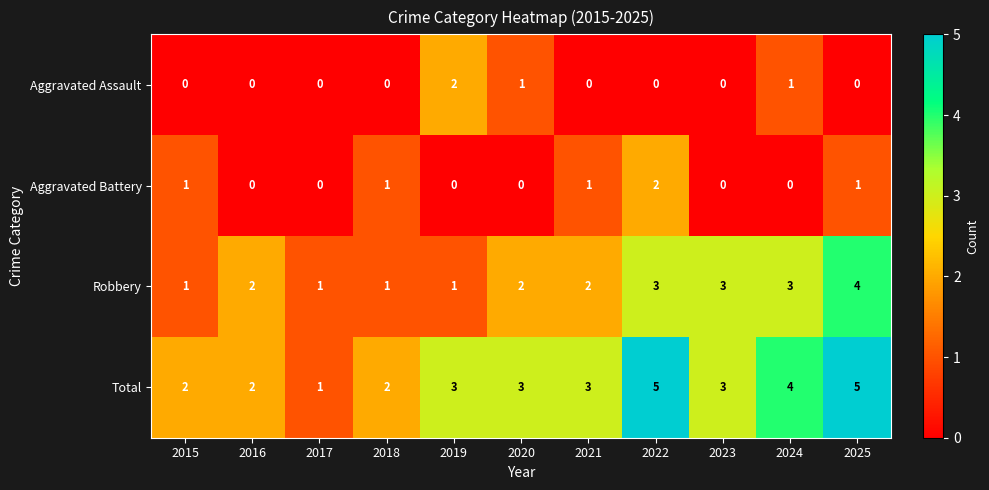

At how many categories does at least one series exceed 0?

11